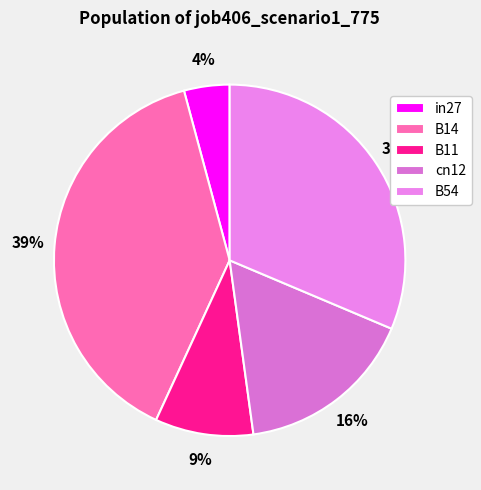

Is B54 the majority of the pie?

No